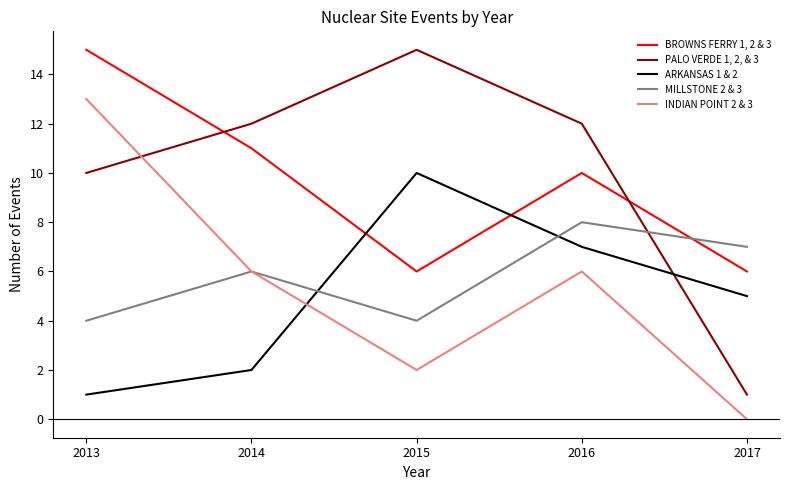

What is the total value across all series at 2015?

37